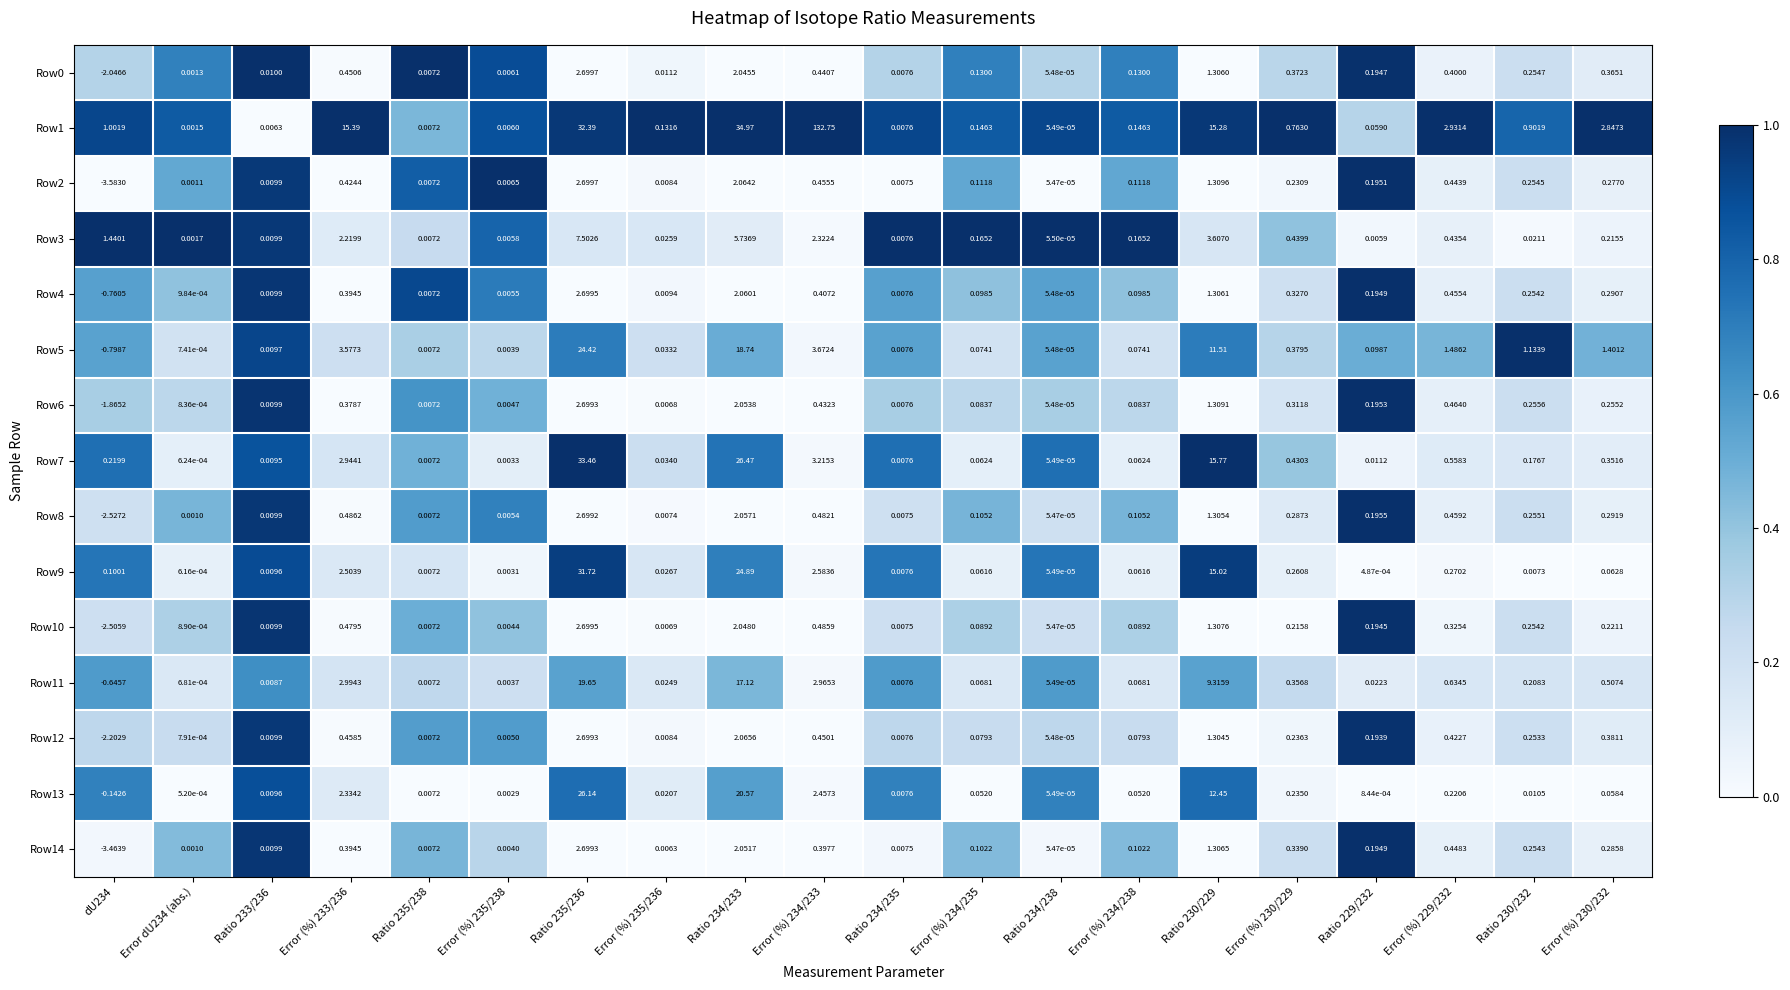

Is the value of Row3 at Error (%) 229/232 greater than the value of Row5 at Error (%) 235/238?

Yes